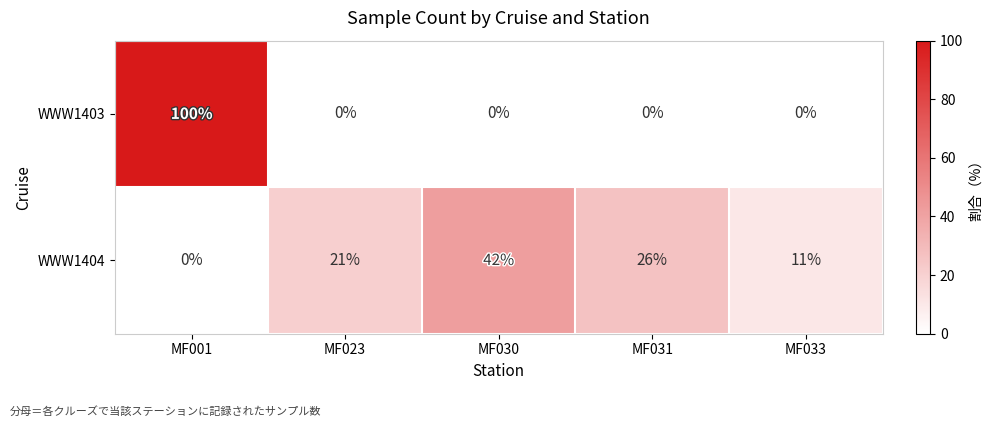

What is the sum of all WWW1404 values?

100